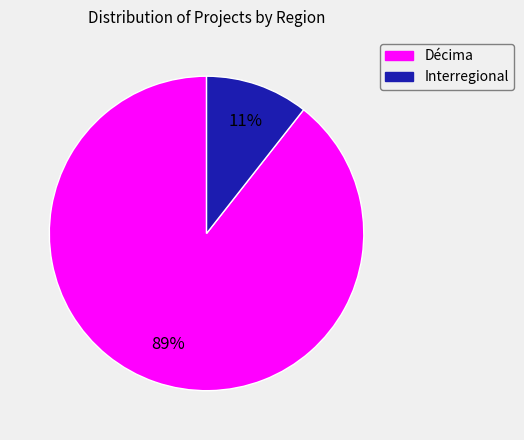

Is it true that Décima is 97% of the pie?

False